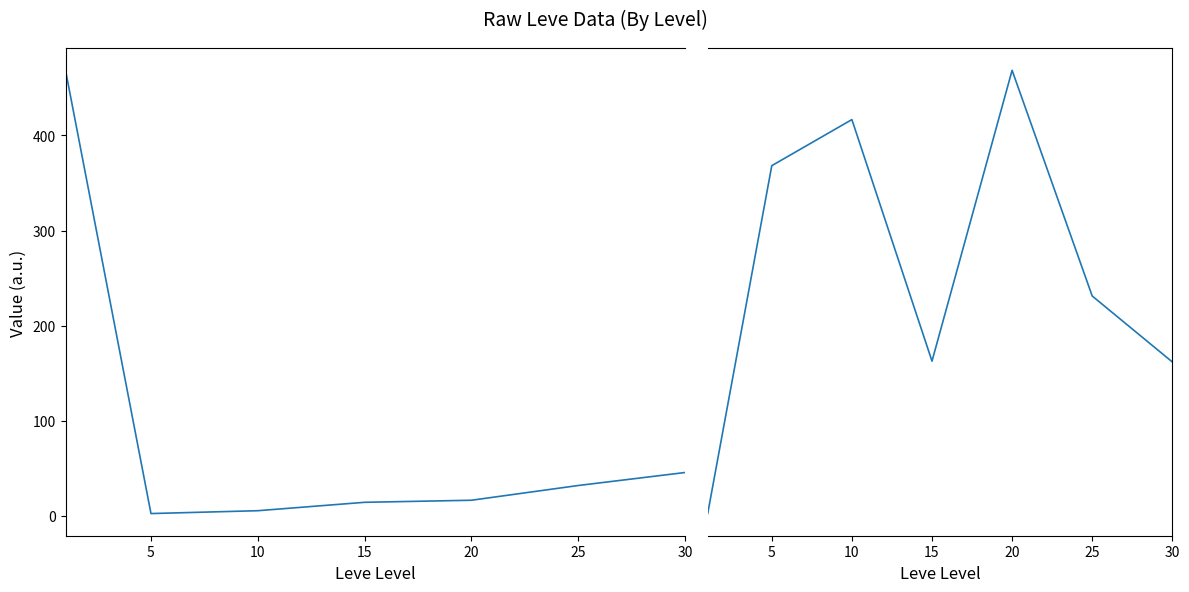

How many intersections are there between Leve EXP and Leve Gil?

1